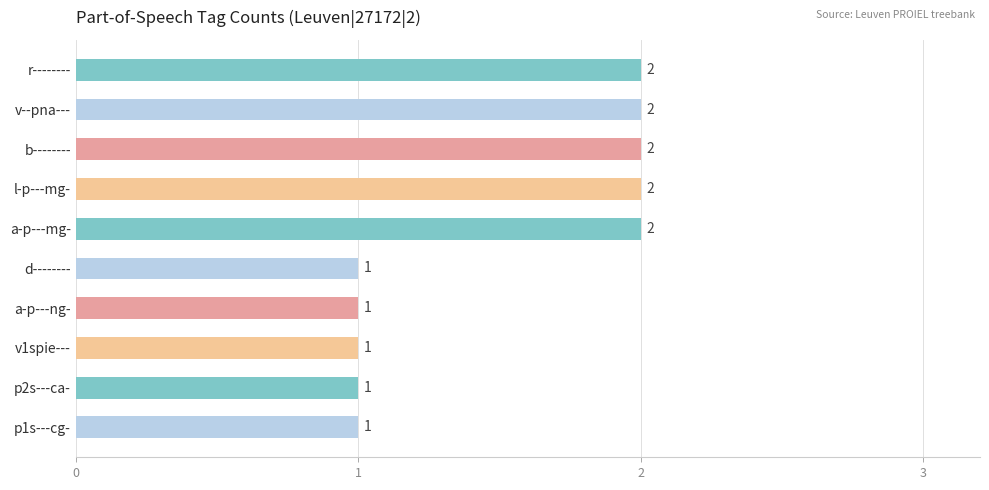

What is the value of the 1st bar from the top?

2